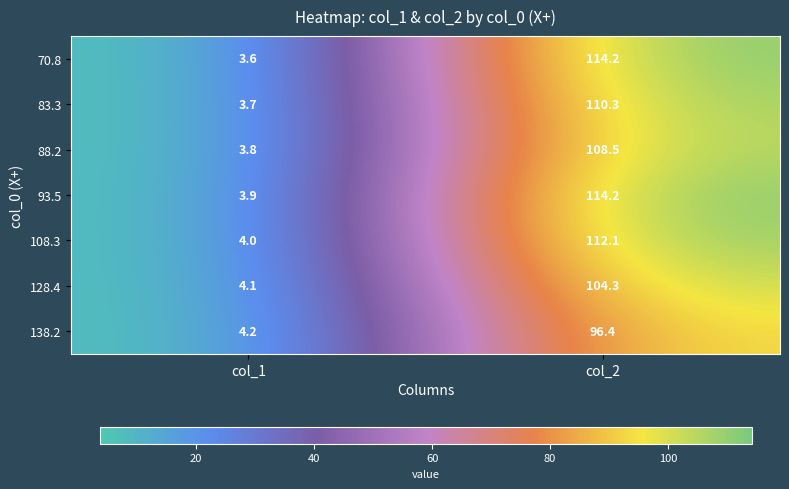

Between col_1 and col_2, which series saw the biggest shift?

70.8